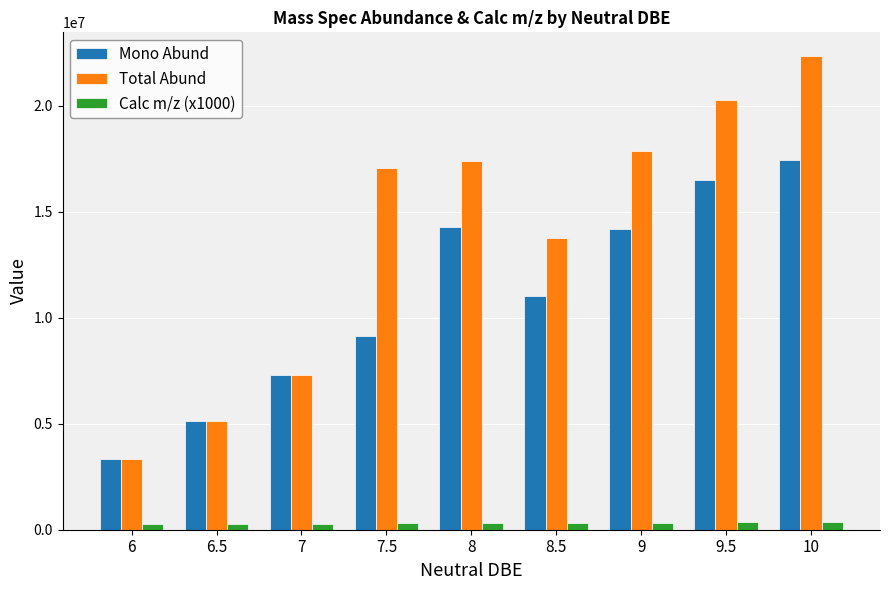

Rank the series by their average value, from highest to lowest.

Total Abund, Mono Abund, Calc m/z (x1000)